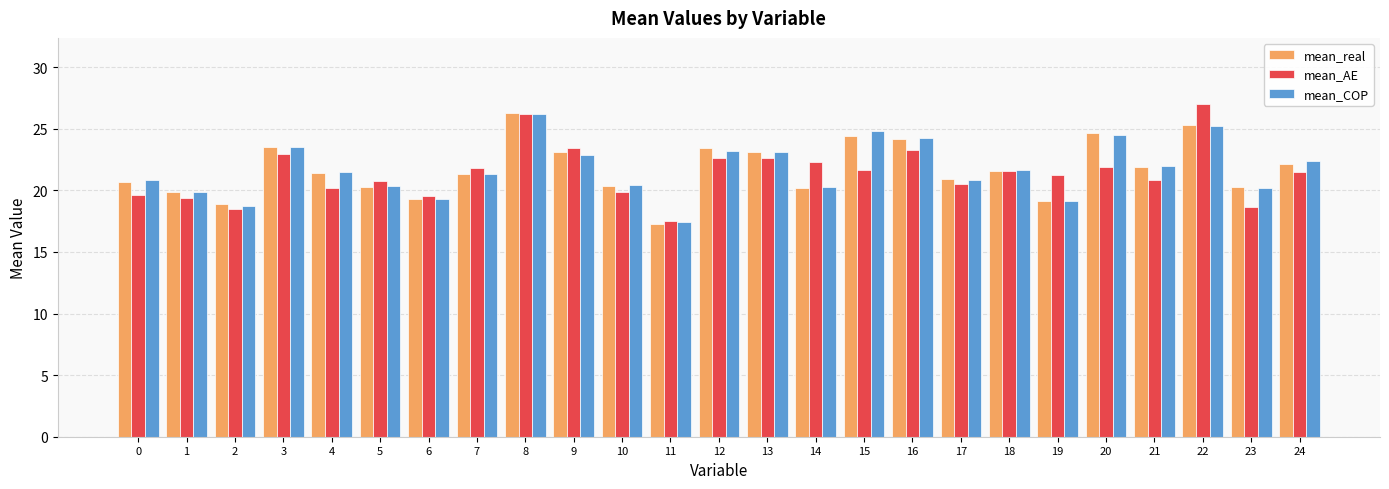

What is the spread (max minus min) of values at 5?

0.5